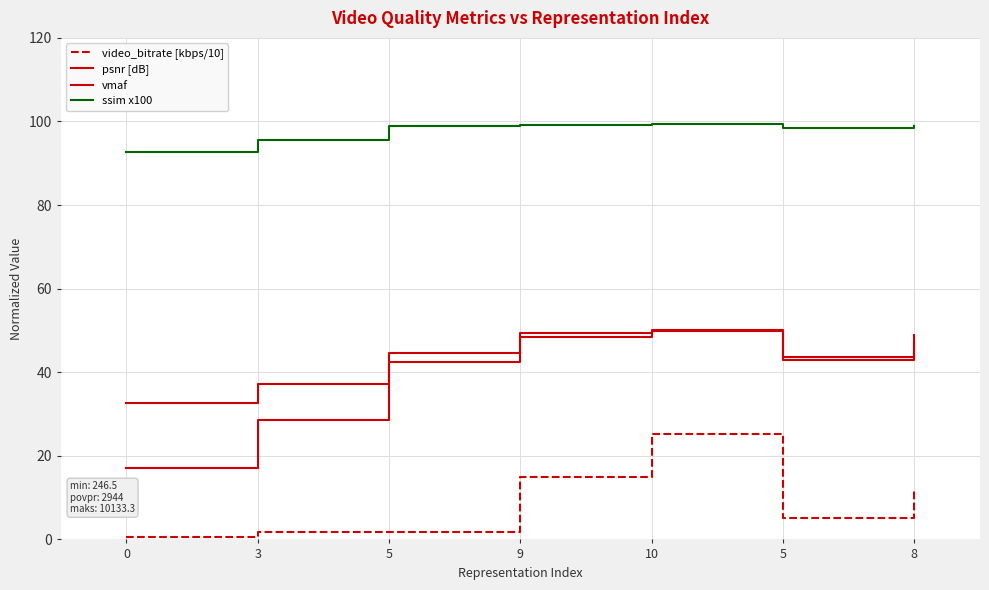

How many lines are shown in the chart?

4